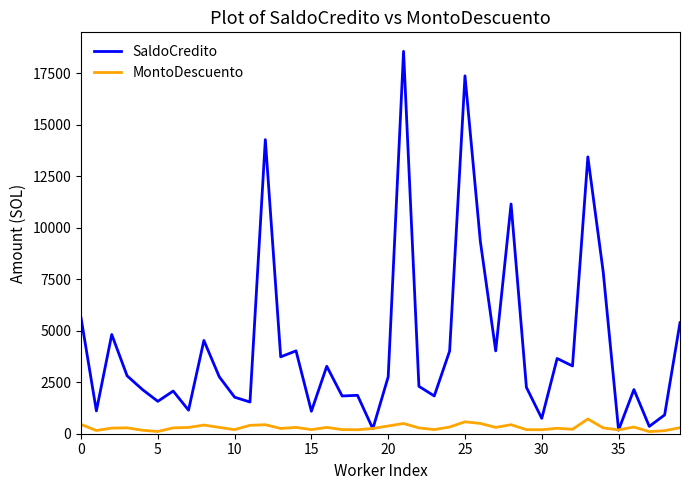

List the series in order of their peak value, lowest first.

MontoDescuento, SaldoCredito